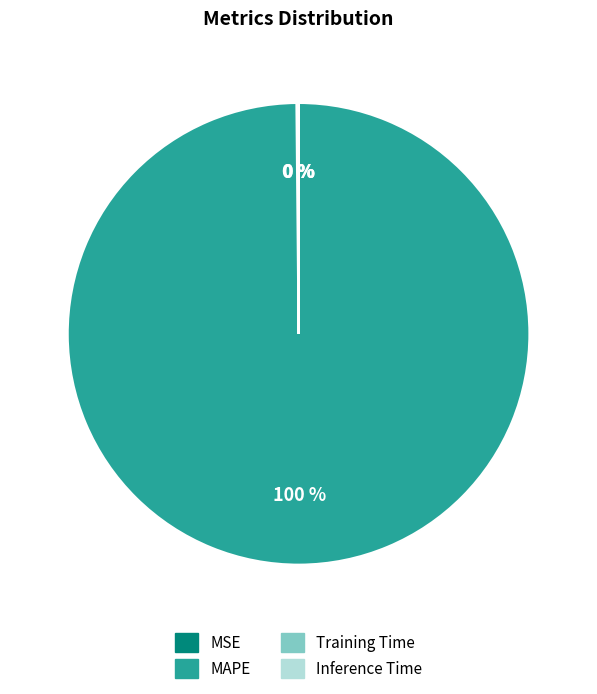

To the nearest percent, what percentage of the pie is MAPE?

100%